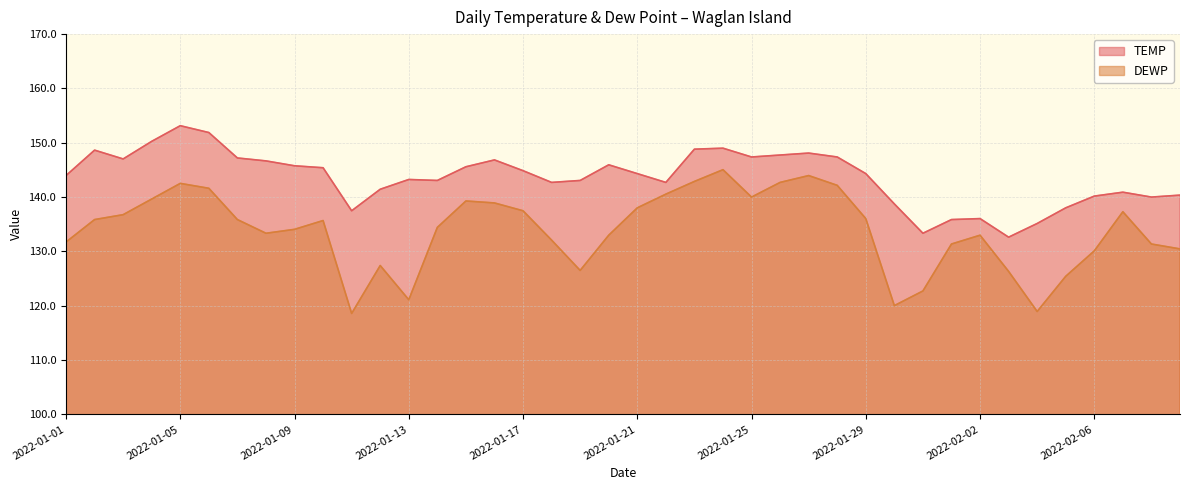

Which series has the widest spread of values?

DEWP